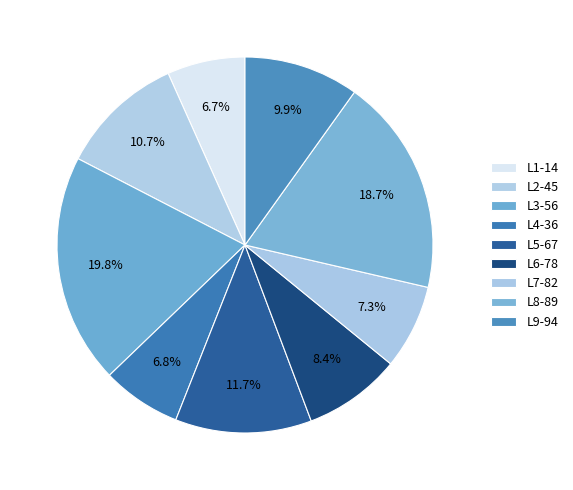

Count the number of slices in the pie.

9